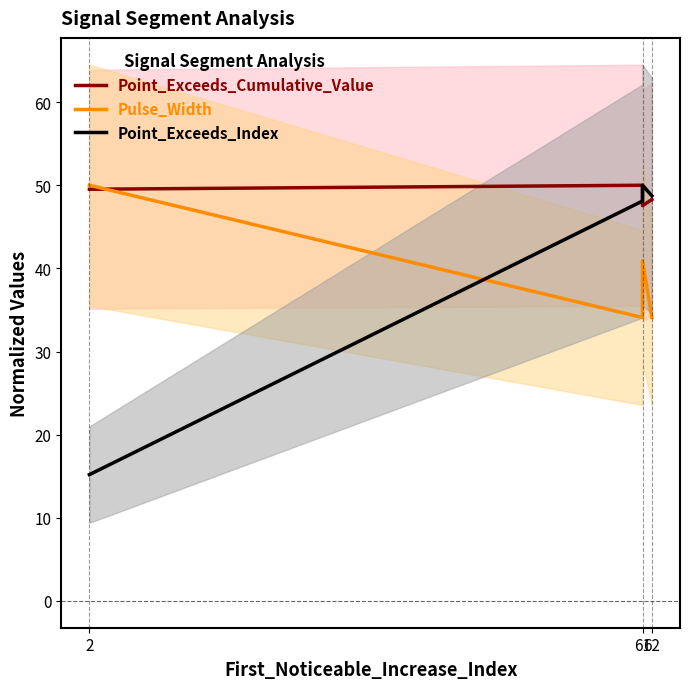

What is the difference between the Point_Exceeds_Cumulative_Value values at 62 and 61?

0.7